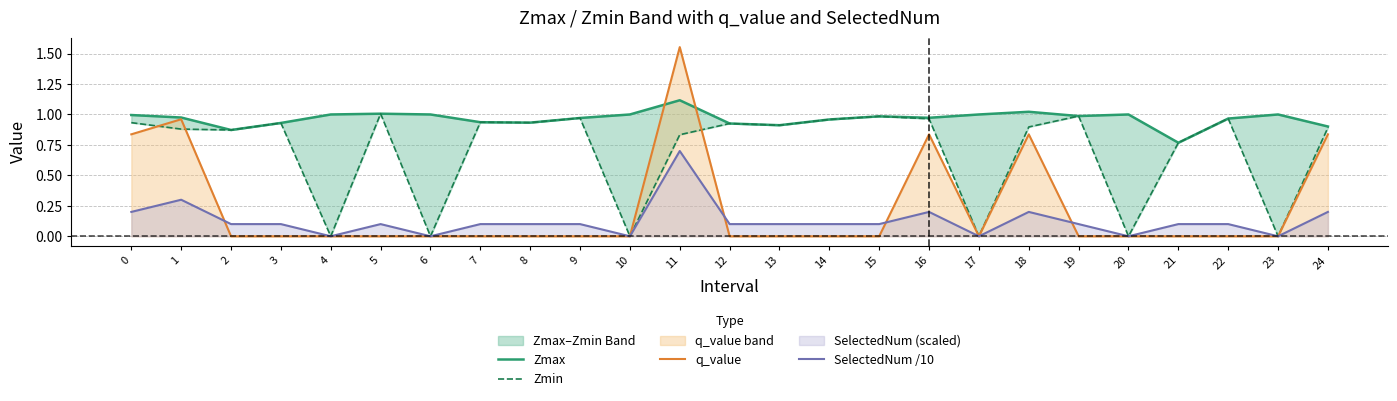

At how many categories does at least one series exceed 1?

3